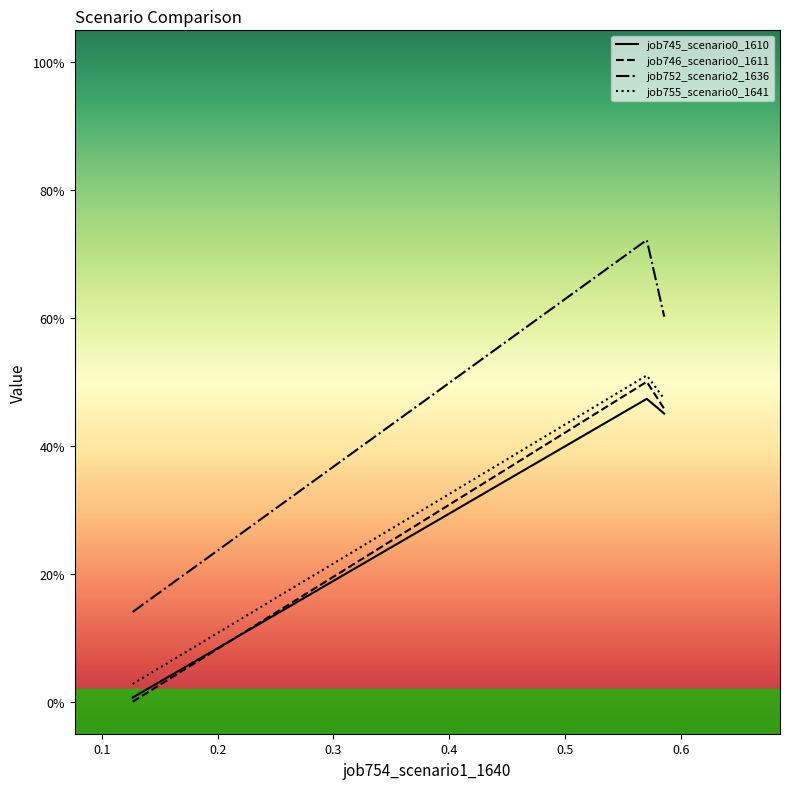

What is the difference between the maximum and minimum values in the job755_scenario0_1641 series?

0.5